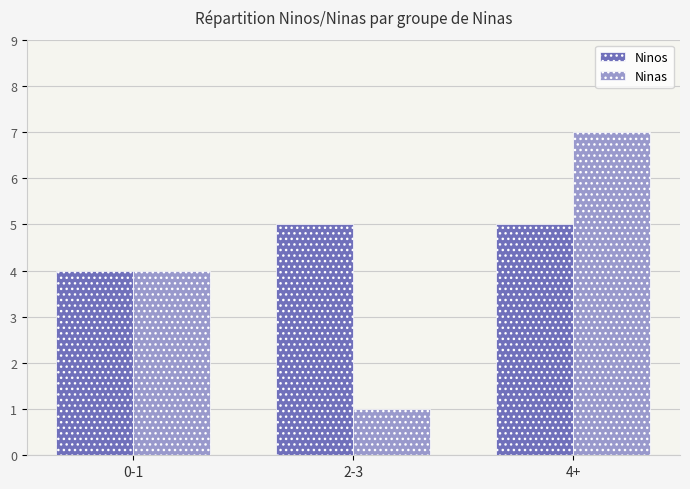

Reading left to right, what are all the values shown in this chart?

Ninos: 0-1=4	2-3=5	4+=5
Ninas: 0-1=4	2-3=1	4+=7